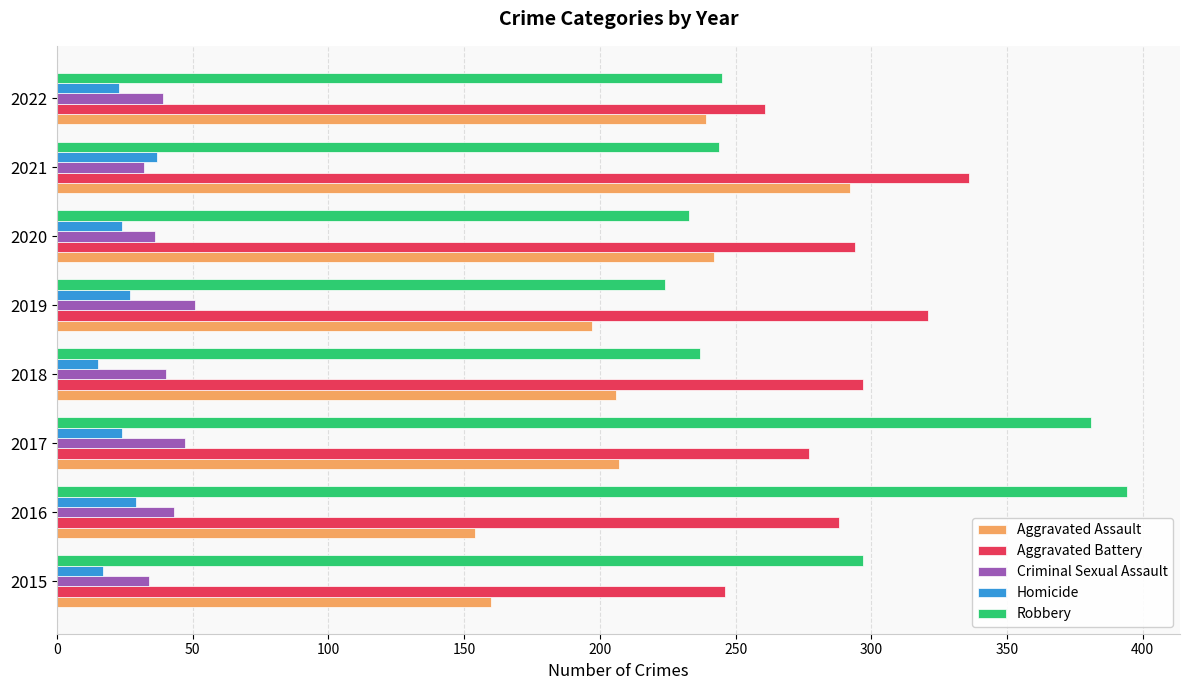

What is the smallest value displayed?

15